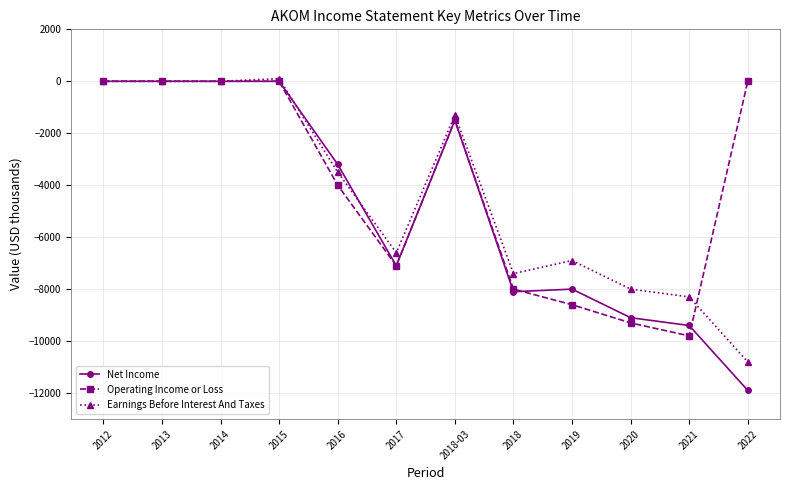

What is the sum of the Earnings Before Interest And Taxes values at 2019 and 2013?

-6900